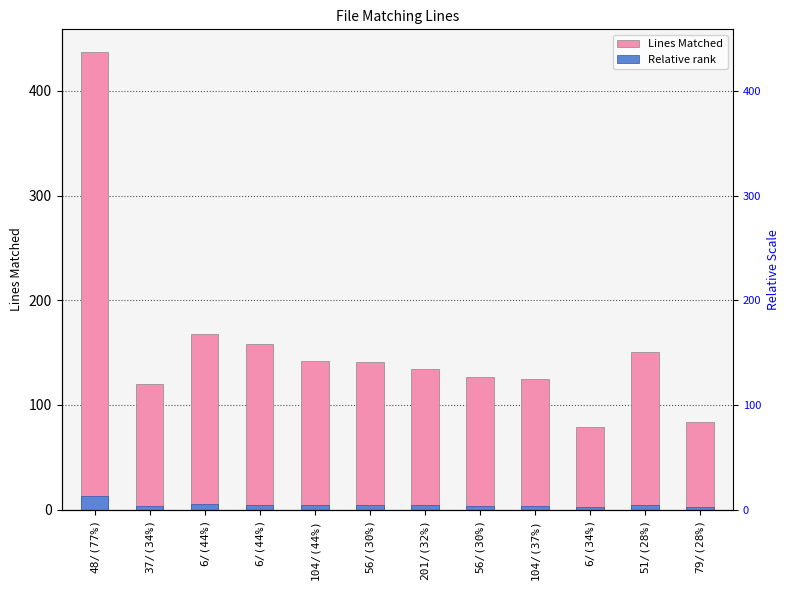

Reading right to left, what are all the values shown in this chart?

Lines Matched: 84.0	151.0	79.0	125.0	127.0	134.0	141.0	142.0	158.0	168.0	120.0	437.0
Relative rank: 2.5	4.5	2.4	3.8	3.8	4.0	4.2	4.3	4.7	5.0	3.6	13.1